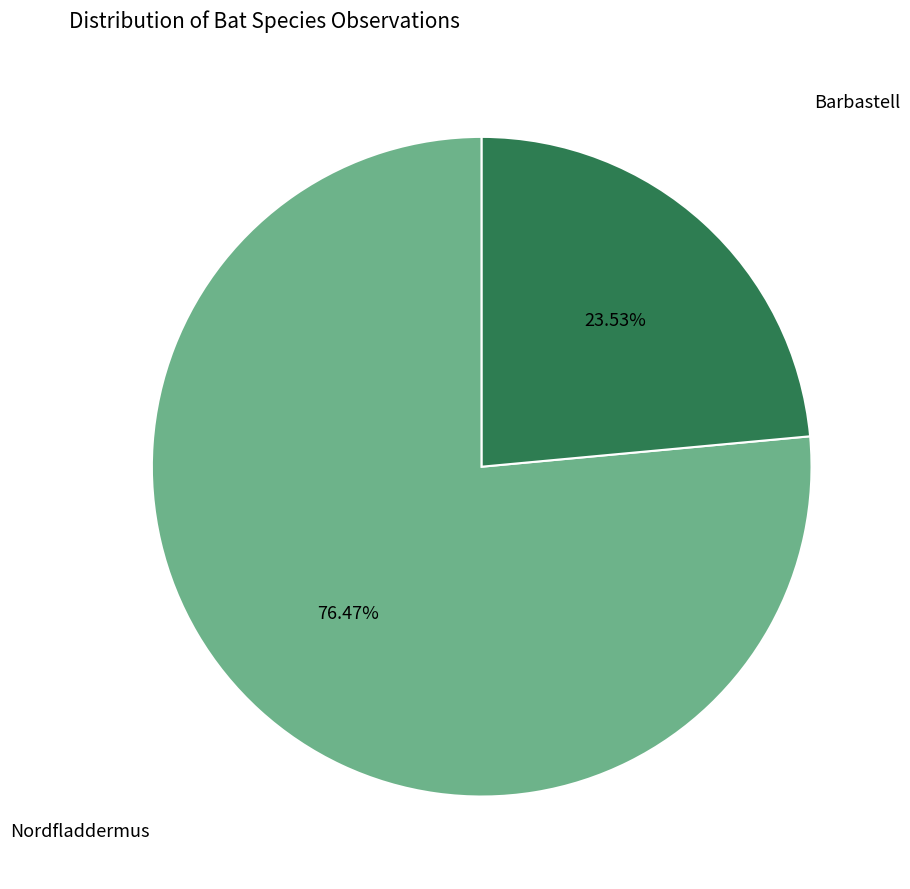

Is there any slice that represents more than half of the pie?

Yes